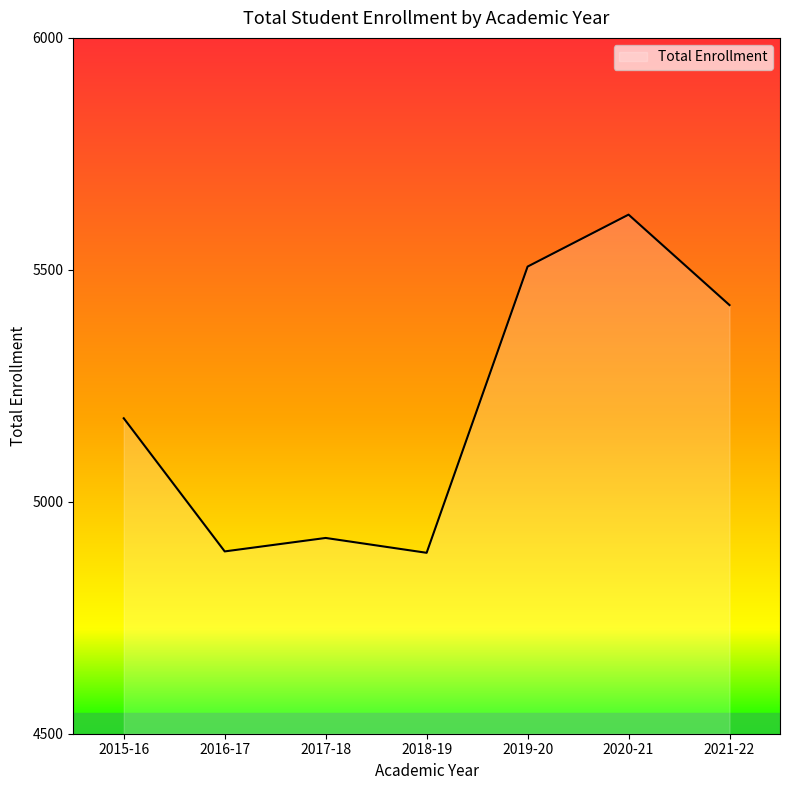

What is the sum of the values at 2021-22 and 2016-17?

10317